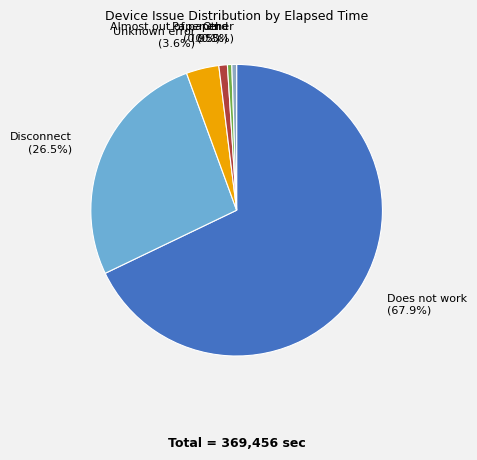

How many slices are in this pie chart?

6